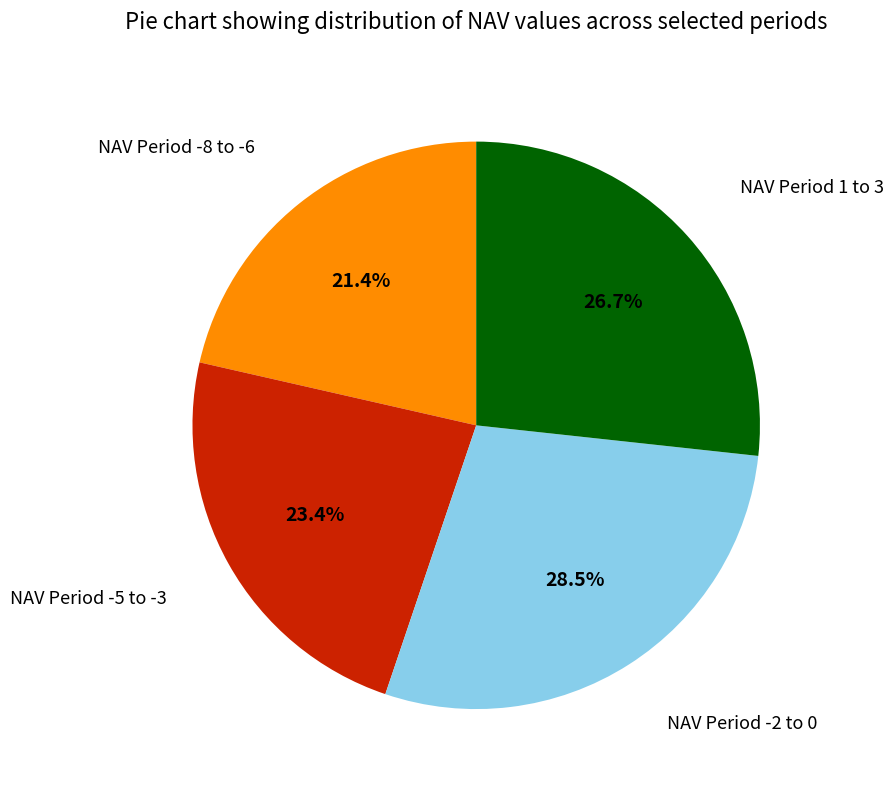

Which category has the smallest portion of the pie?

NAV Period -8 to -6